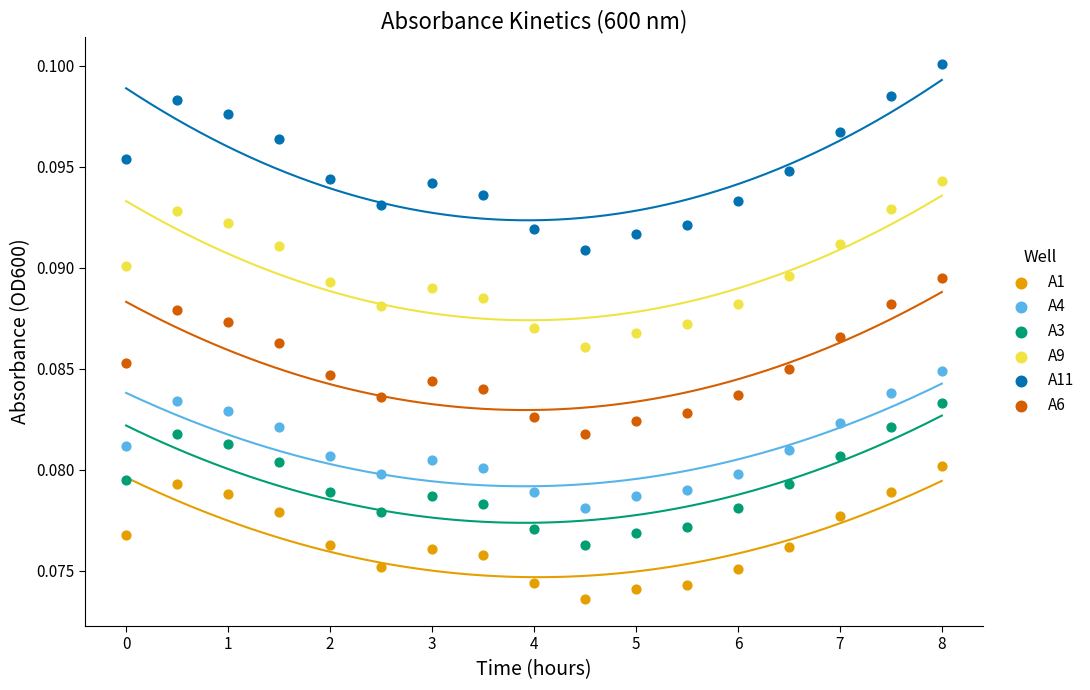

Which series contains the lowest Y value?

A1